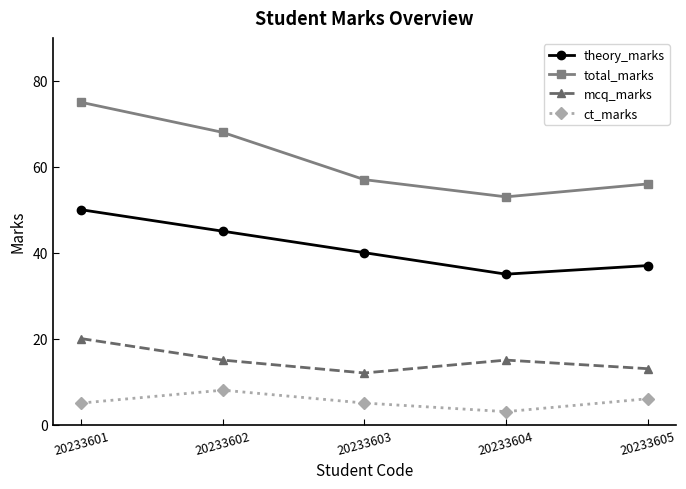

Reading left to right, transcribe all the data shown in this chart.

theory_marks: 50	45	40	35	37
total_marks: 75	68	57	53	56
mcq_marks: 20	15	12	15	13
ct_marks: 5	8	5	3	6